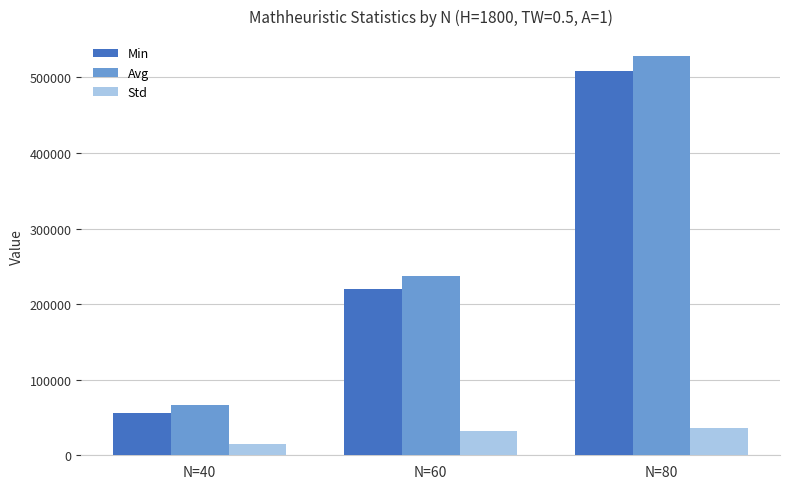

Are the bars horizontal?

No